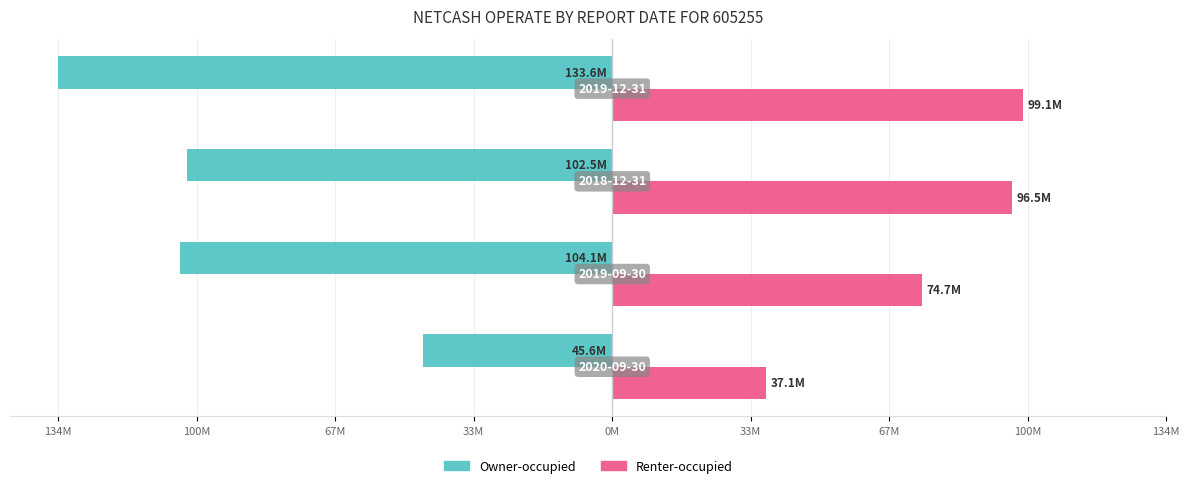

What are all the series names shown in the legend?

Owner-occupied, Renter-occupied